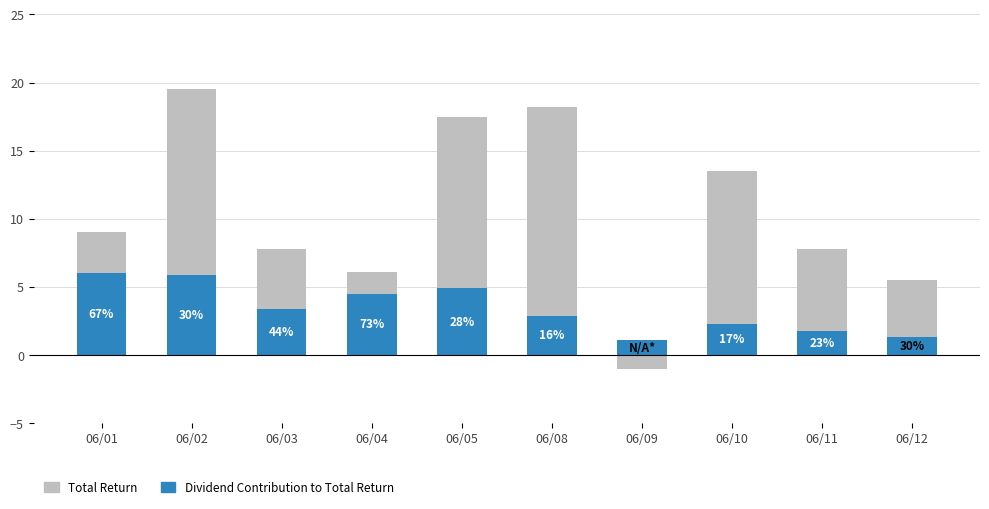

Which series has the largest range (max minus min)?

Total Return